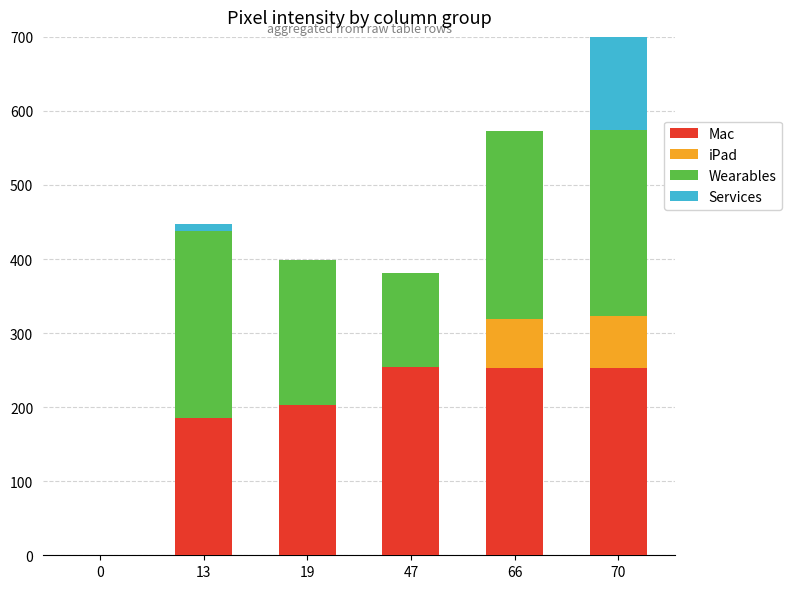

At which category is the sum across all series the highest?

70